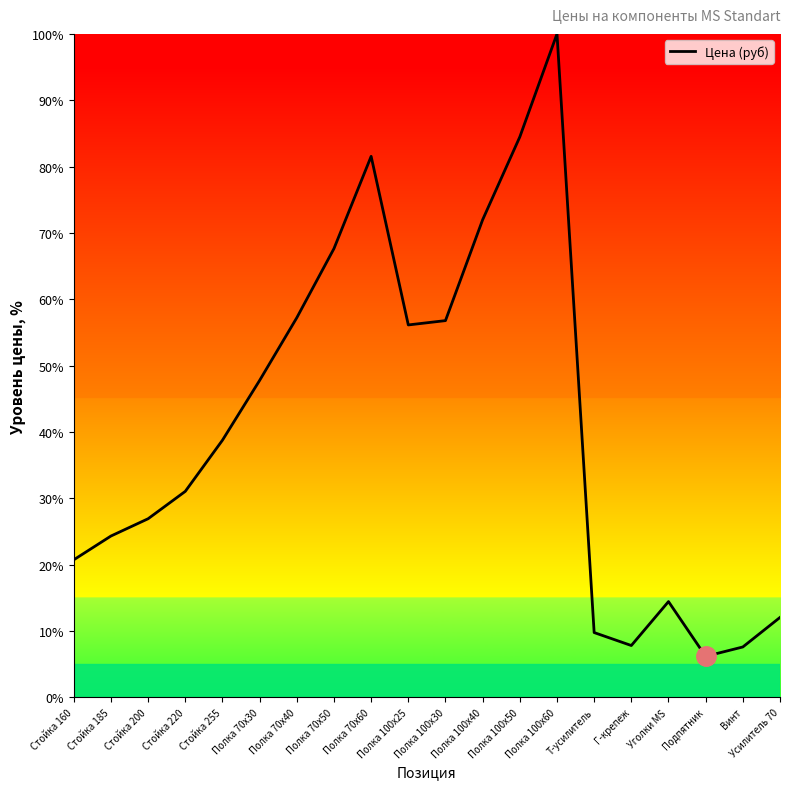

What is the change in value from Стойка 255 to Усилитель 70?

-26.7